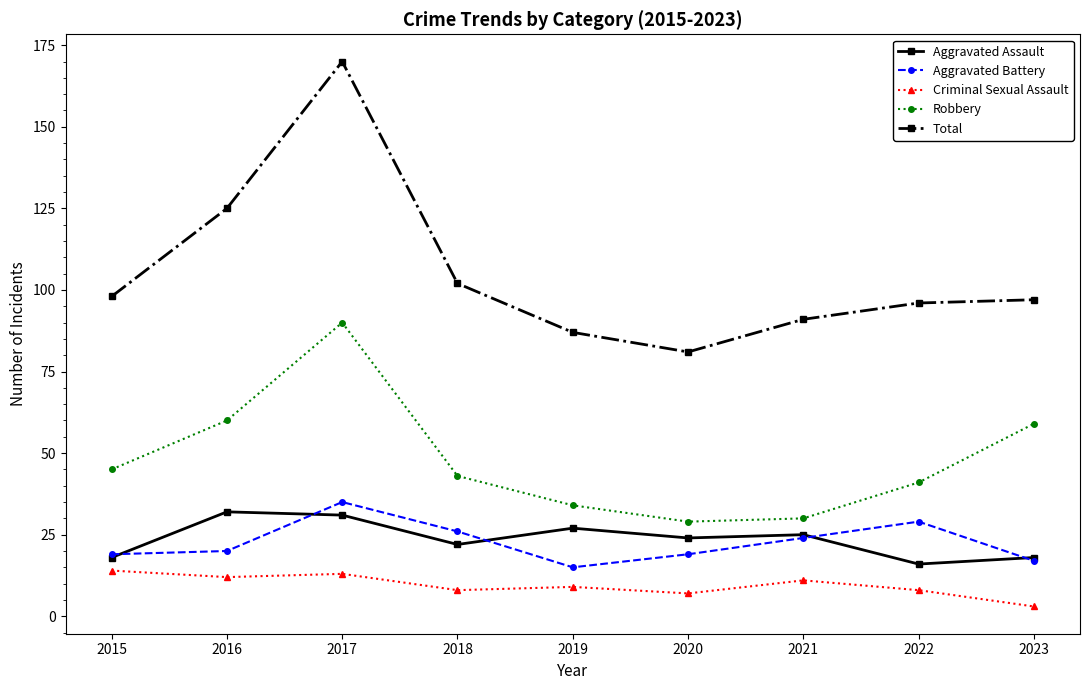

Where is the first local minimum for Total?

2020